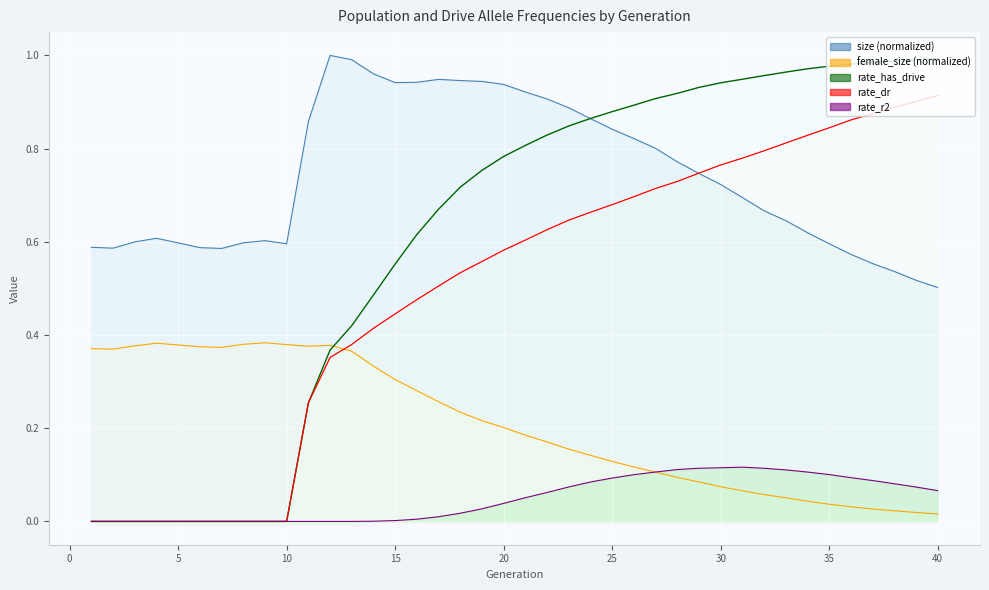

What is the difference between the rate_r2 values at 10 and 21?

0.1